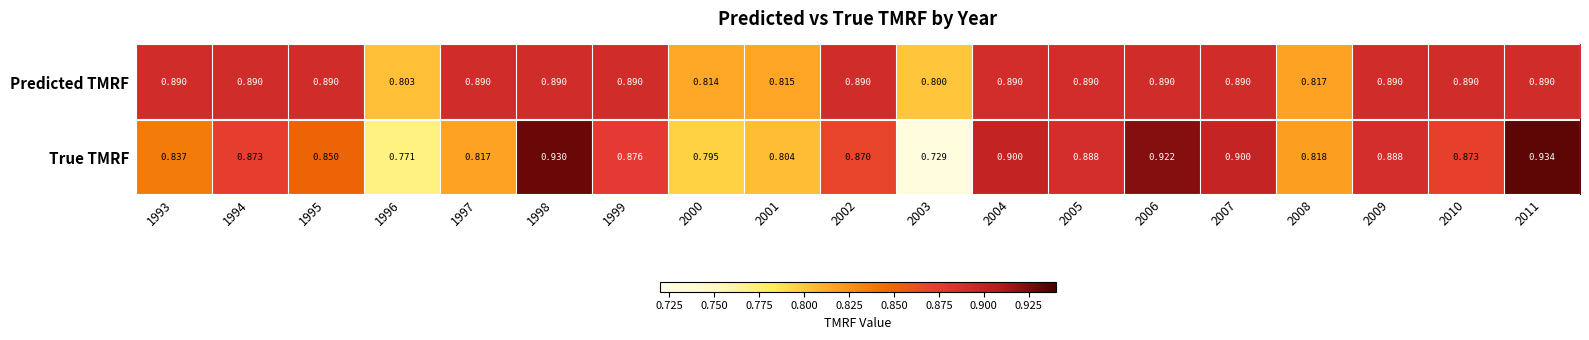

Which series has the widest spread of values?

True TMRF